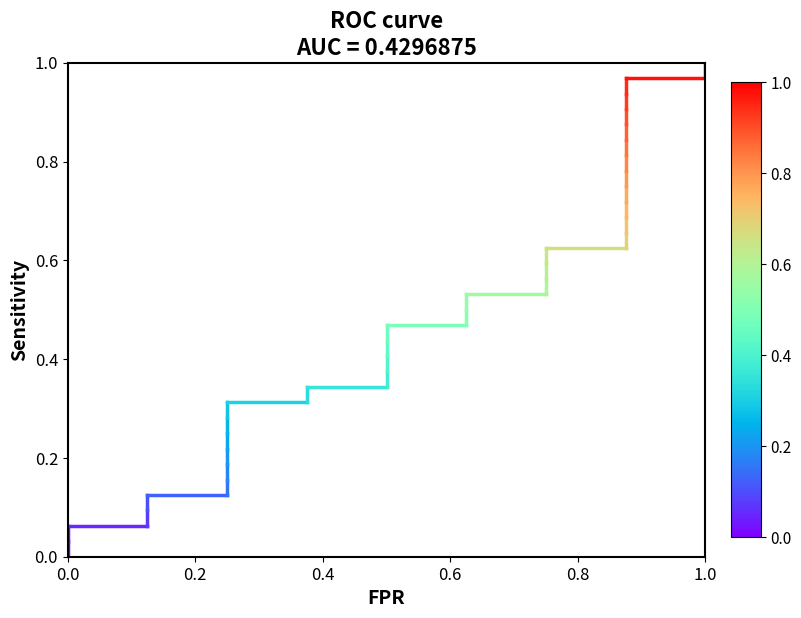

How many lines are shown in the chart?

1